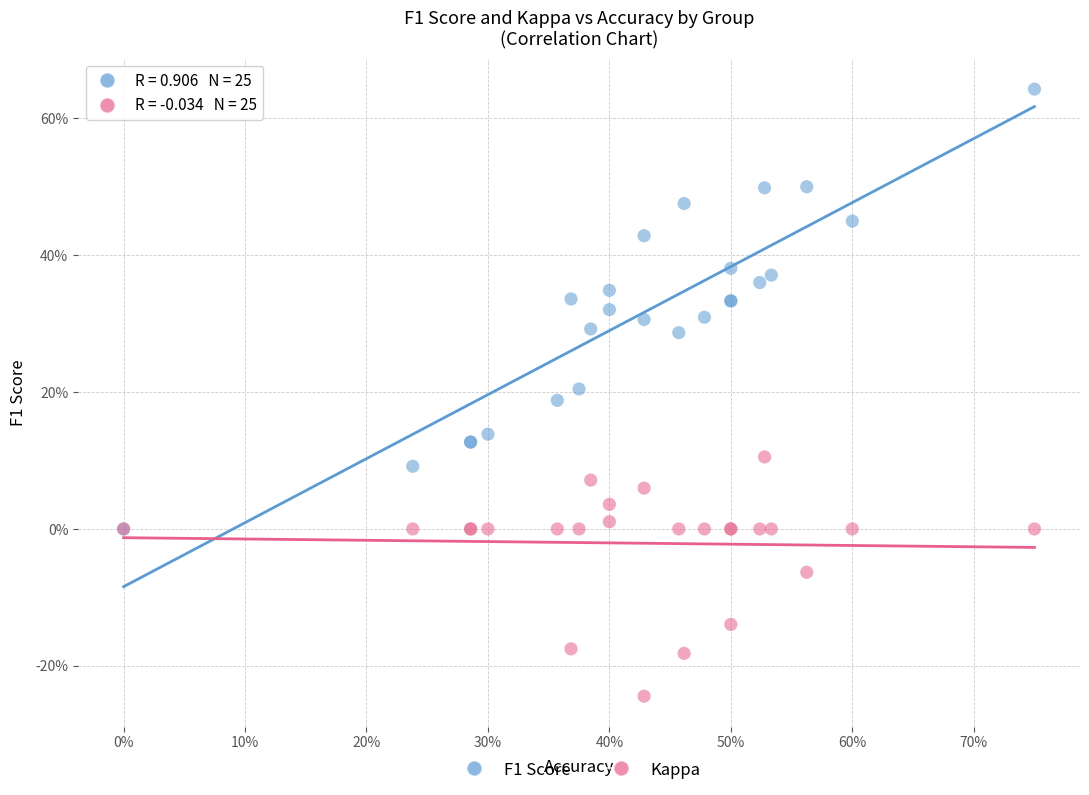

What are all the series names shown in the legend?

F1 Score, Kappa